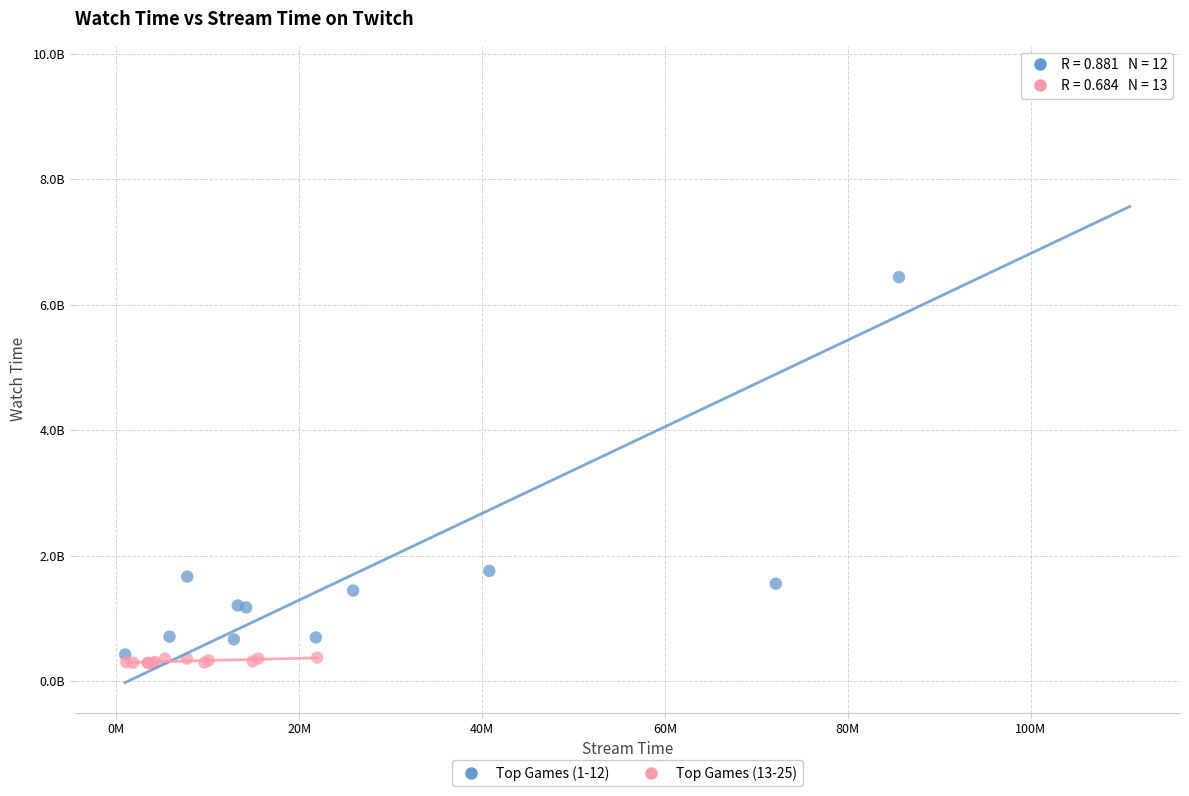

Which series contains the highest Y value?

Top Games (1-12)